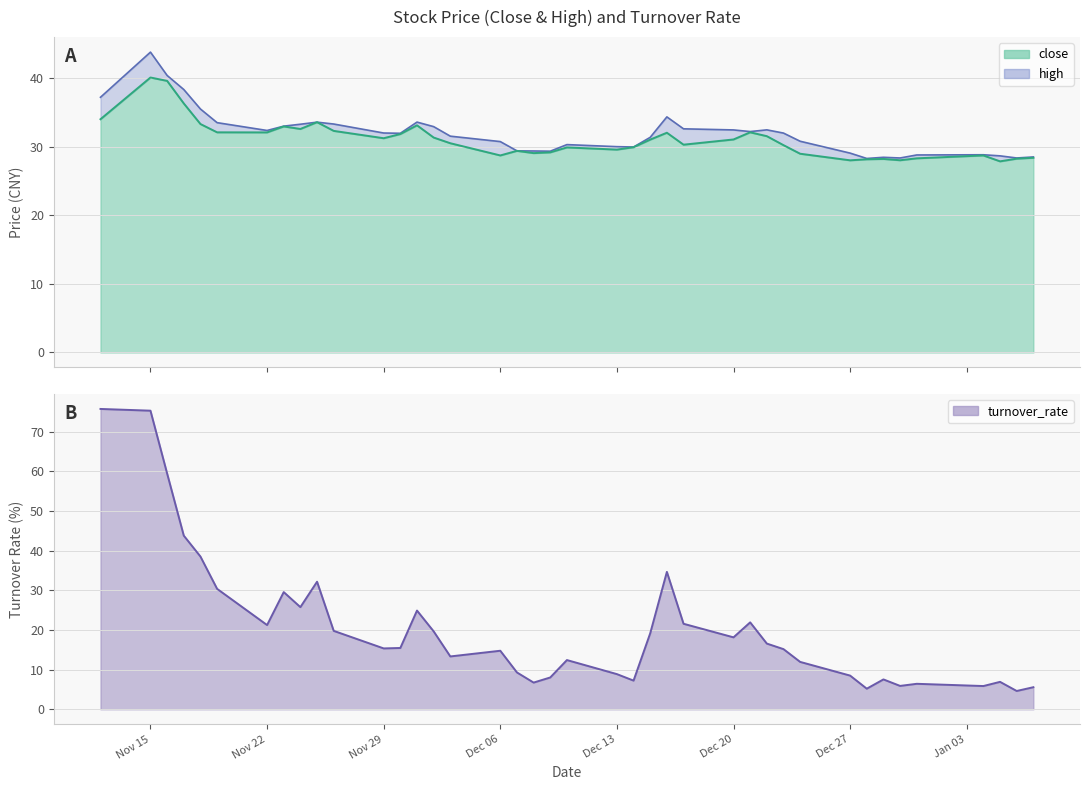

What is the total value across all series at 2021-11-25?

99.3